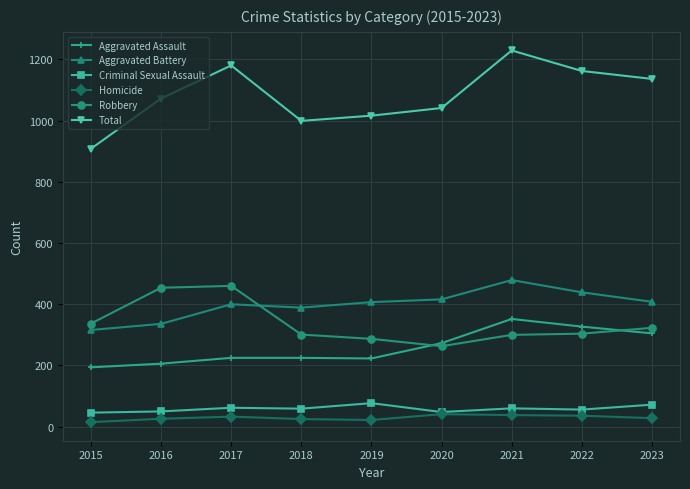

What is the approximate value of Aggravated Assault at 2022?

327